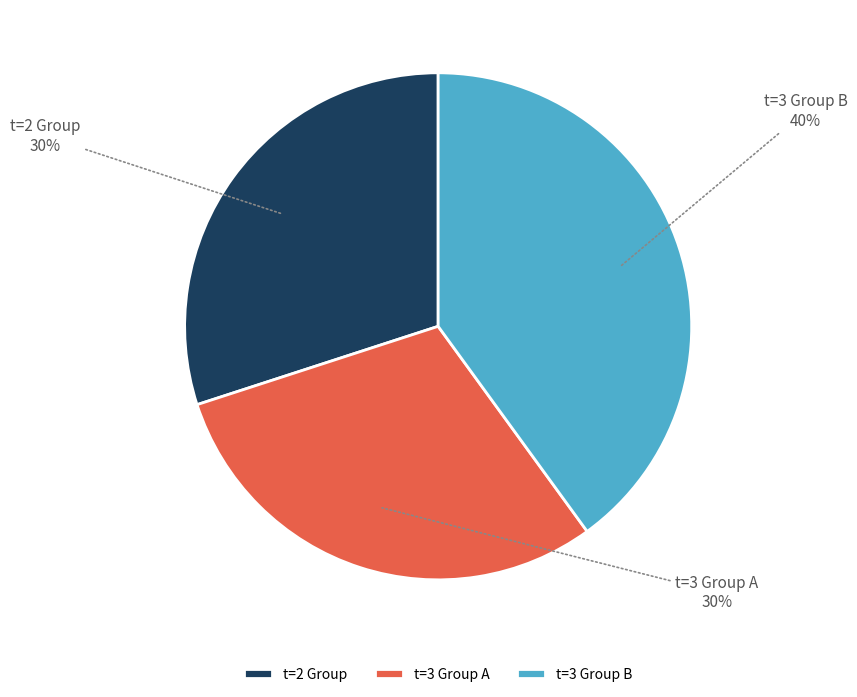

Is the sum of t=2 Group and t=3 Group A greater than half?

Yes